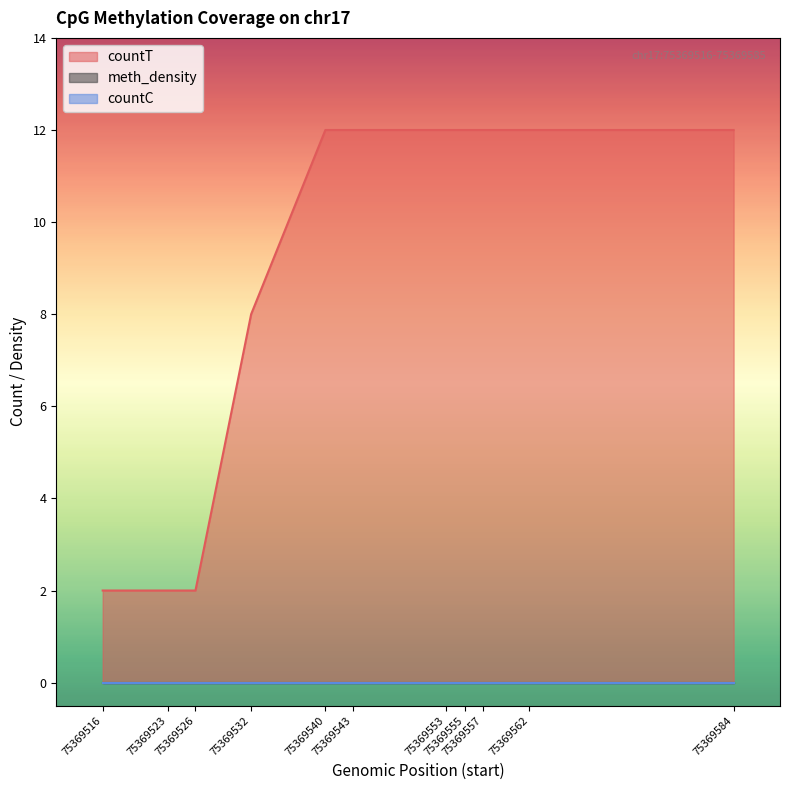

Is the value of meth_density at 75369532 greater than the value of countT at 75369543?

No